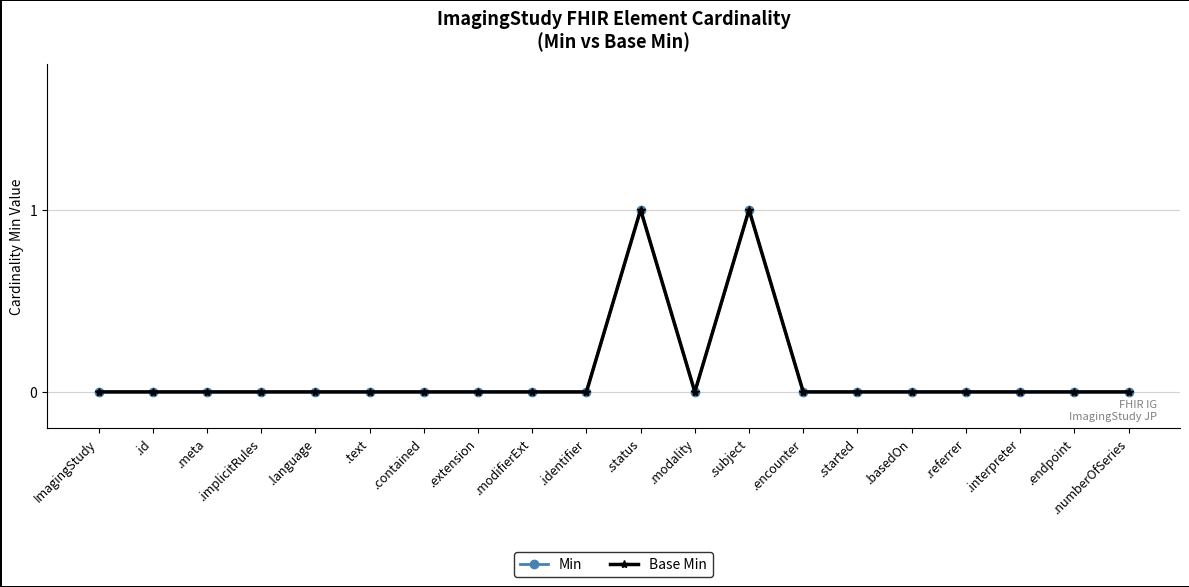

Where is Min nearest to the value 0?

ImagingStudy